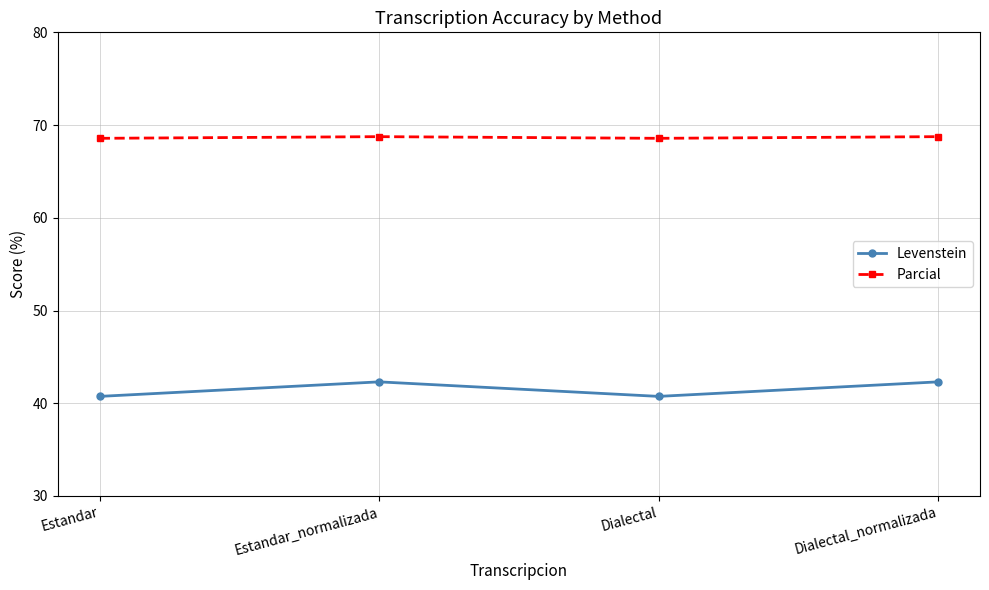

How many interior local peaks does the Levenstein series have?

1